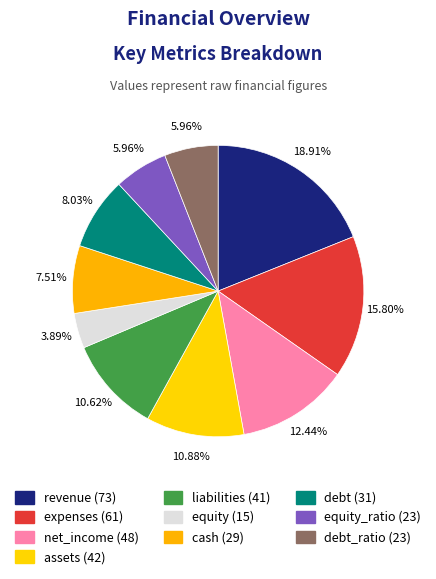

To the nearest percent, what is the difference between the largest and smallest slice percentages?

15%